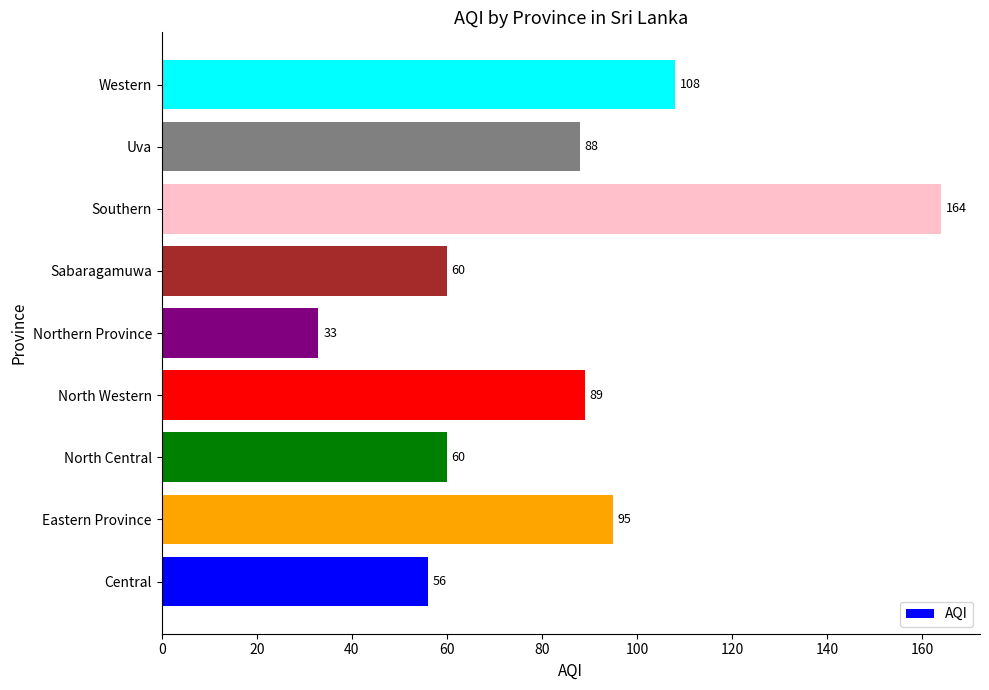

What is the change in value from Central to Southern?

+108